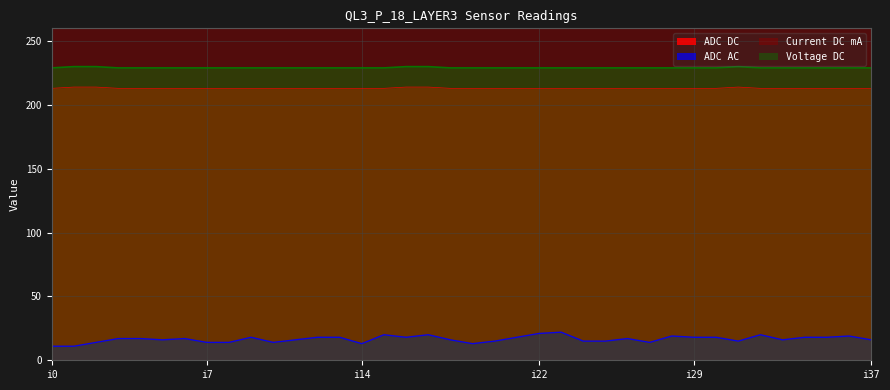

True or false: Current DC mA has a value of 142 at i22.

False